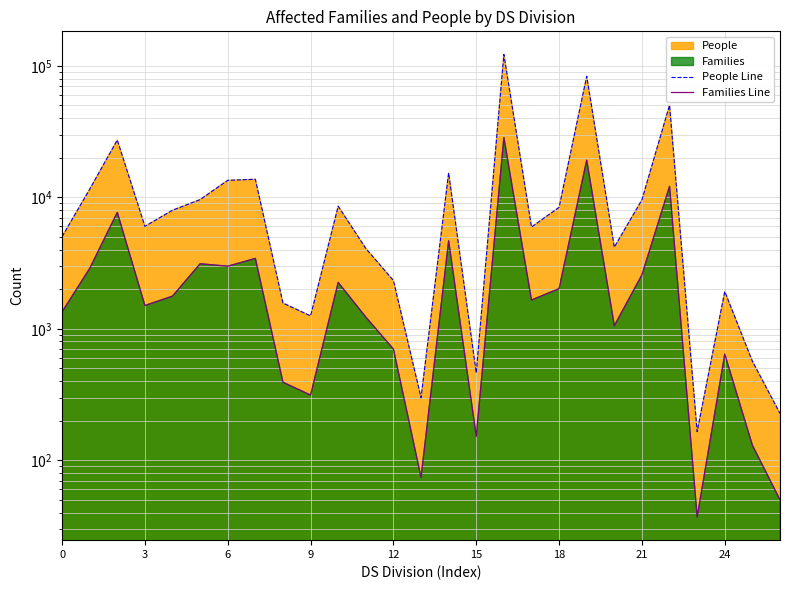

True or false: People Line and Families Line intersect in this chart.

False